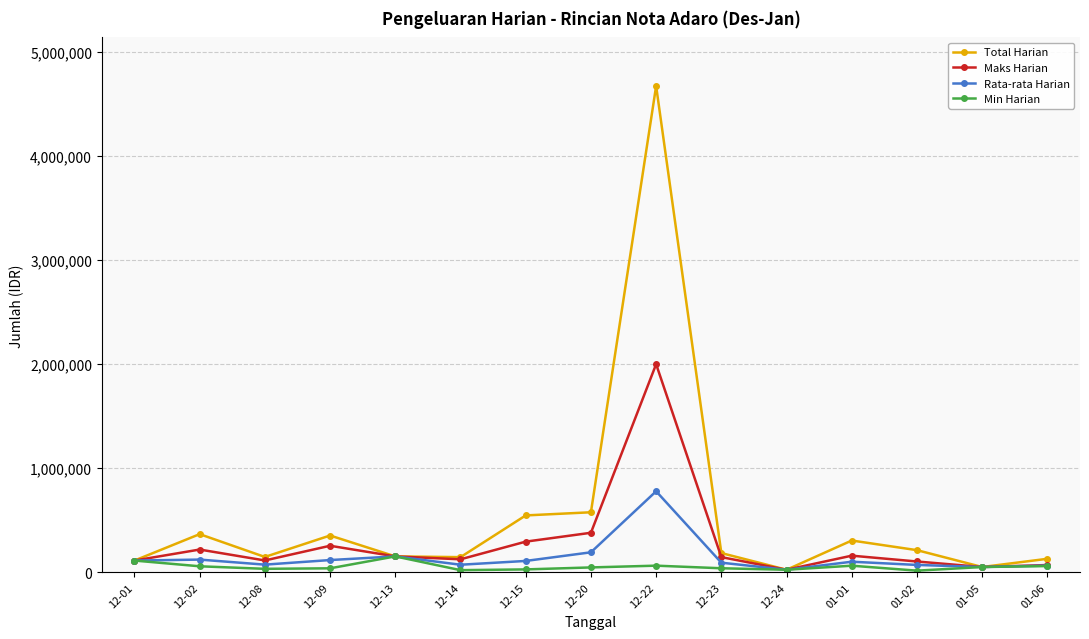

What is the label of the 1st point from the right?

01-06